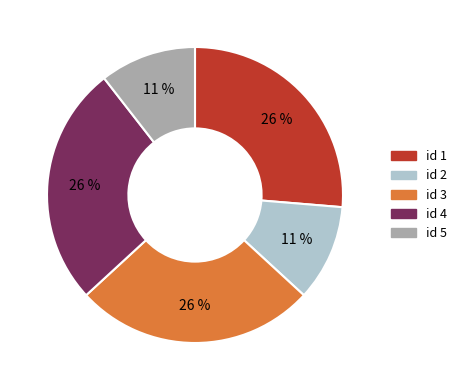

Is id 3 the majority of the pie?

No